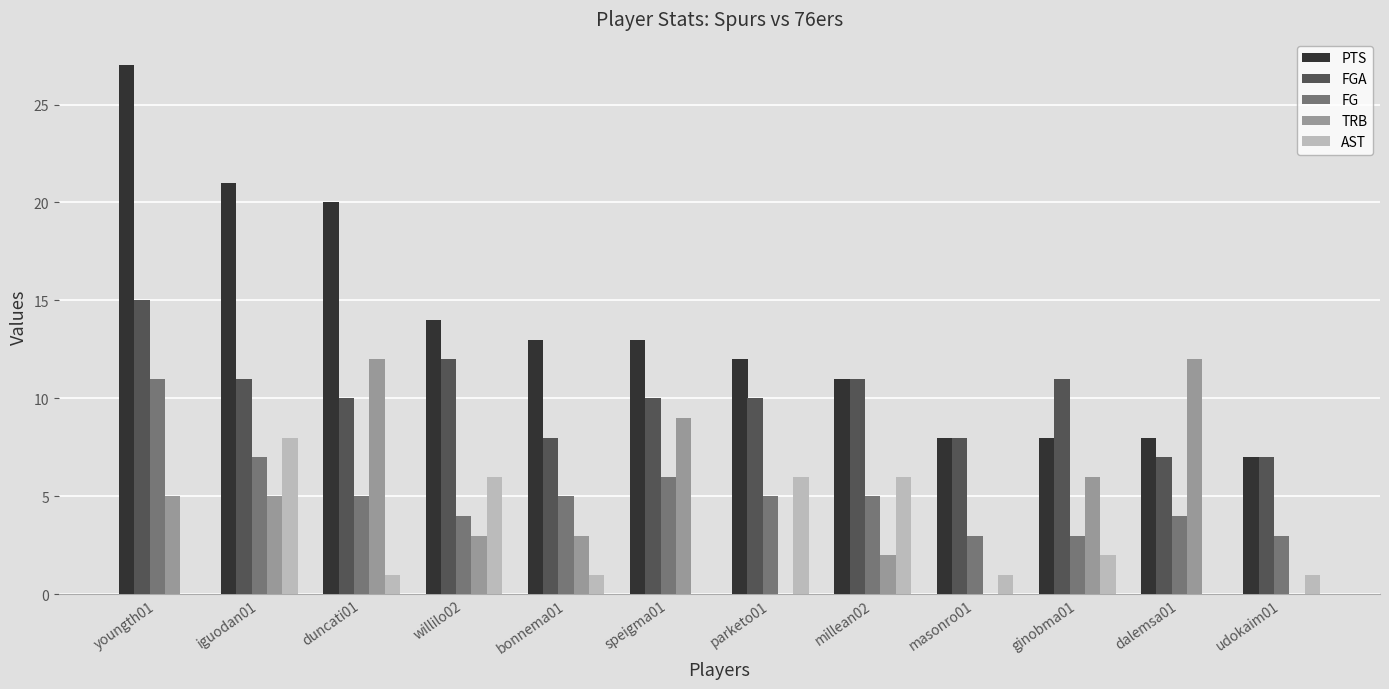

Is the value of FGA at speigma01 greater than the value of AST at dalemsa01?

Yes